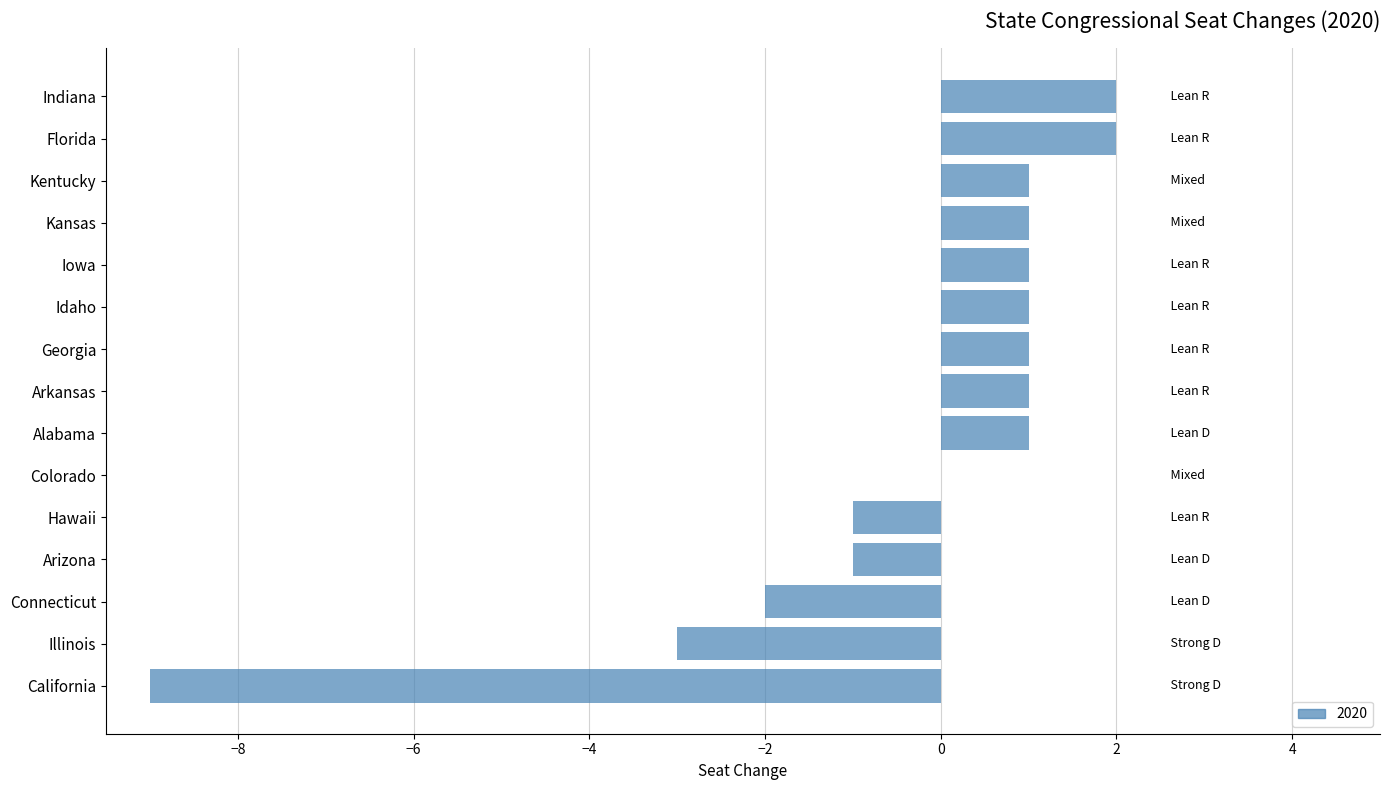

Reading bottom to top, transcribe all the data shown in this chart.

California=-9	Illinois=-3	Connecticut=-2	Arizona=-1	Hawaii=-1	Colorado=0	Alabama=1	Arkansas=1	Georgia=1	Idaho=1	Iowa=1	Kansas=1	Kentucky=1	Florida=2	Indiana=2